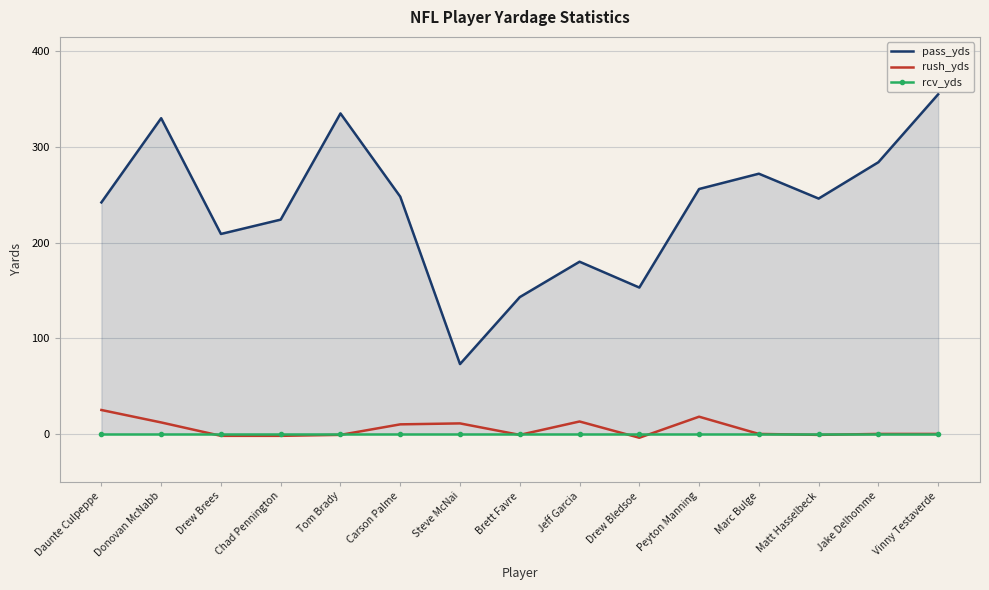

How many values in the rush_yds series are below 0?

6